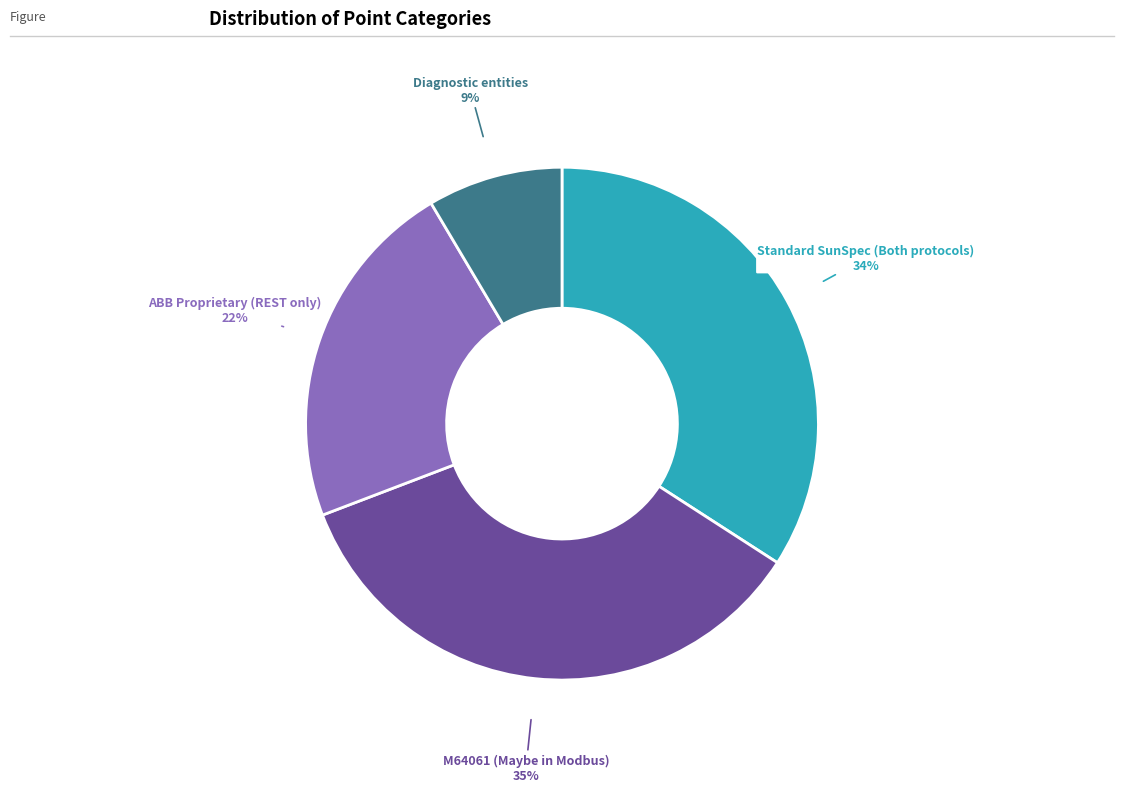

Which slice is the largest?

M64061 (Maybe in Modbus)